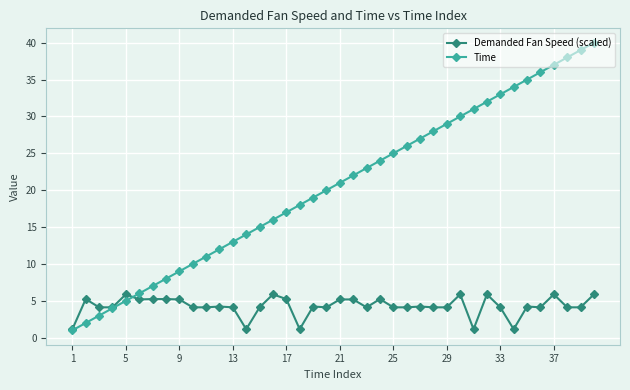

What is the minimum value shown in the chart?

1.0